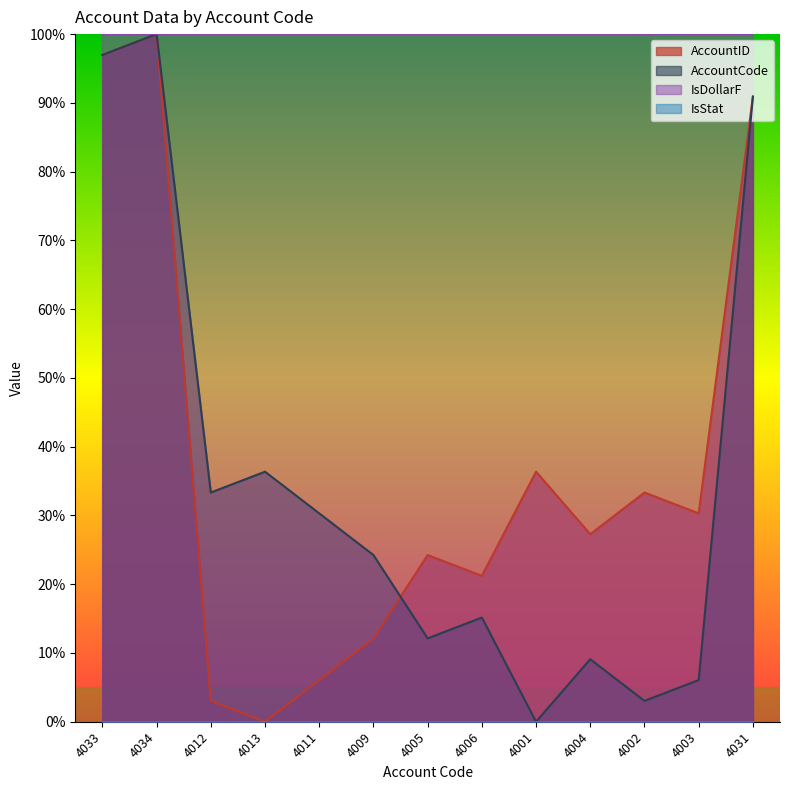

What is the label of the 4th point from the left?

4013